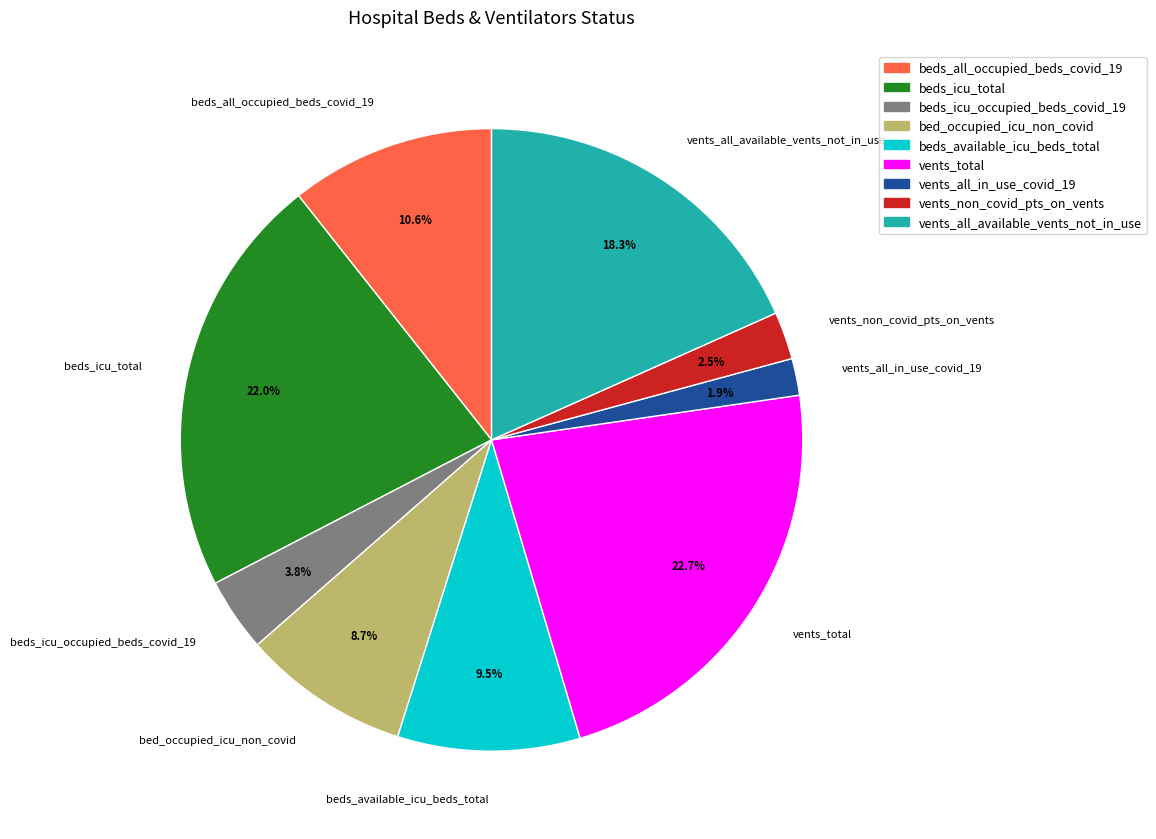

Rank the categories by value from lowest to highest.

vents_all_in_use_covid_19, vents_non_covid_pts_on_vents, beds_icu_occupied_beds_covid_19, bed_occupied_icu_non_covid, beds_available_icu_beds_total, beds_all_occupied_beds_covid_19, vents_all_available_vents_not_in_use, beds_icu_total, vents_total